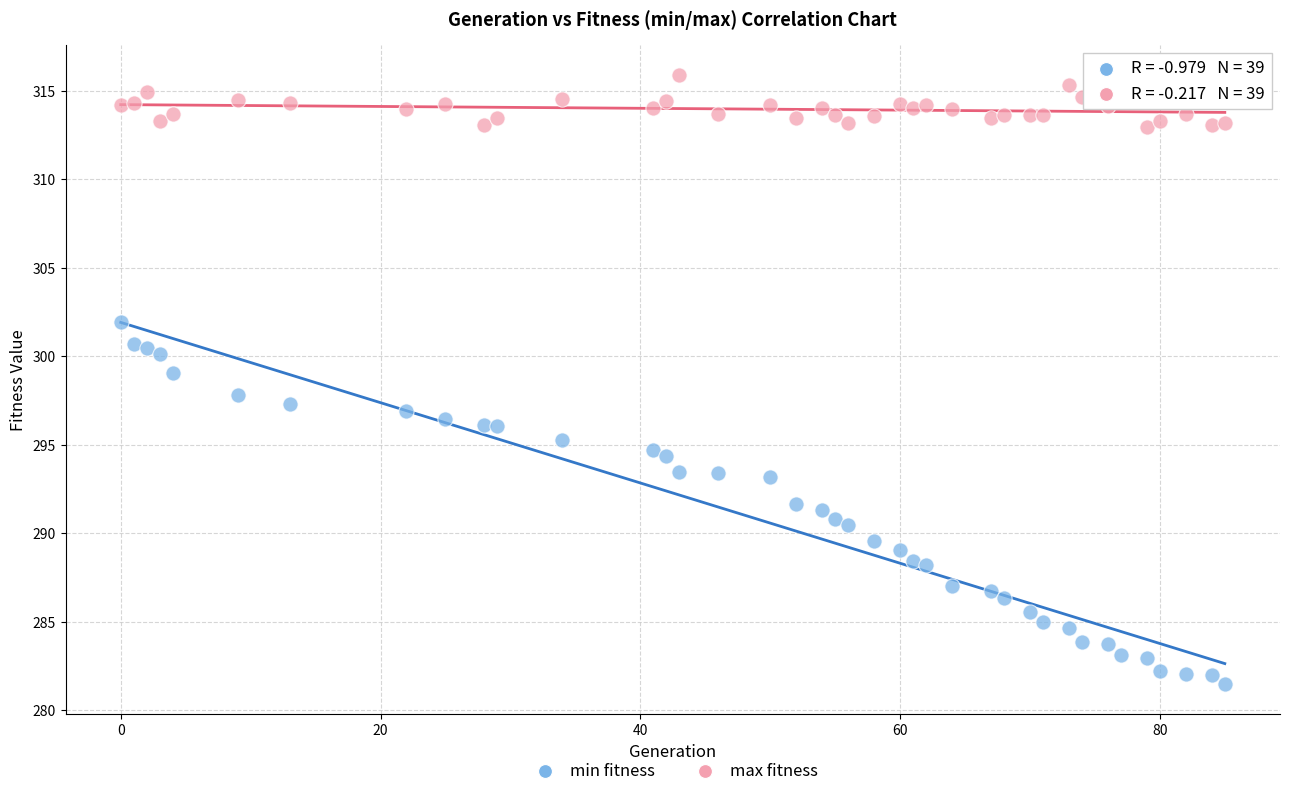

Which series contains the lowest Y value?

min fitness